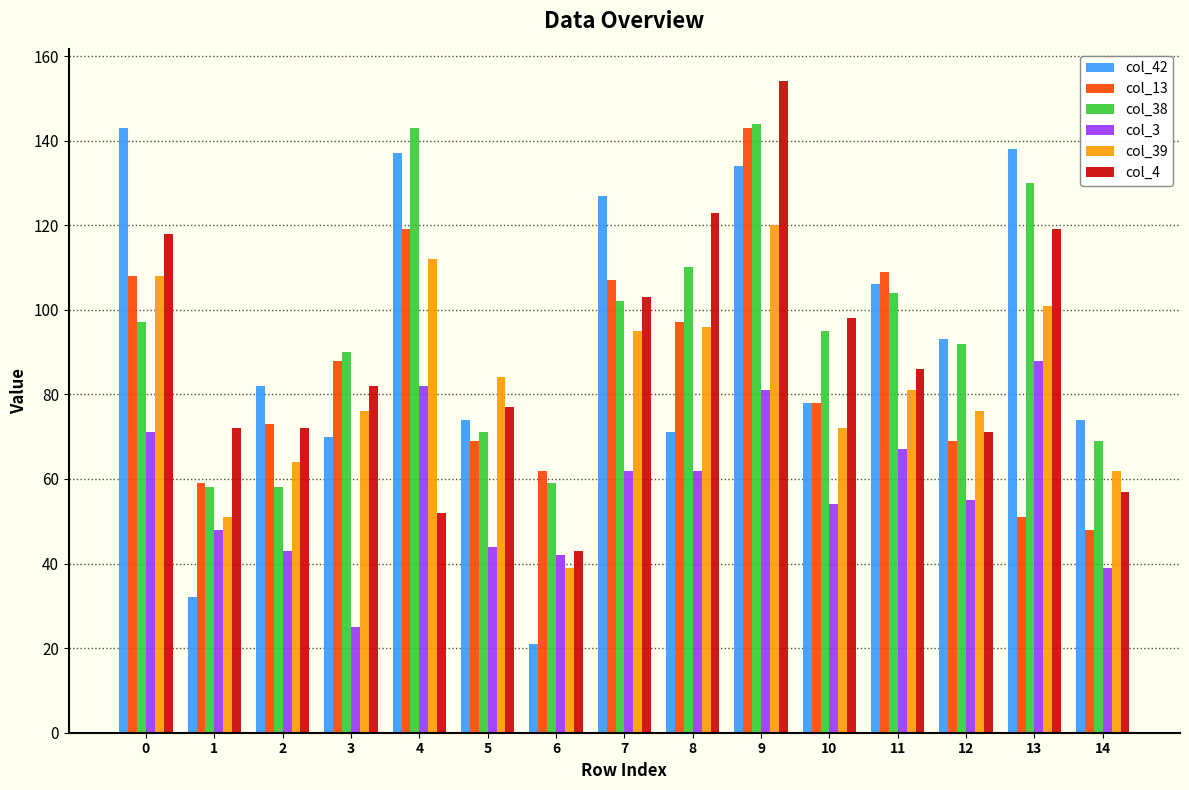

What is the value of the col_13 bar at the 6th from the left?

69